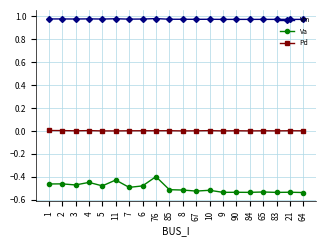

What is the label of the 9th point from the left?

76